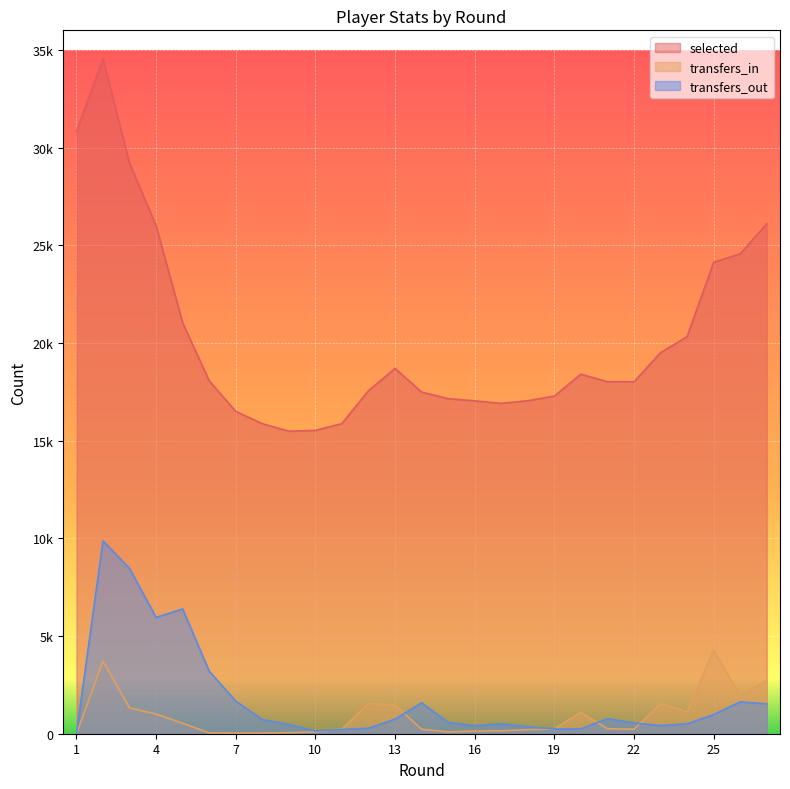

How many intersections are there between transfers_in and transfers_out?

5